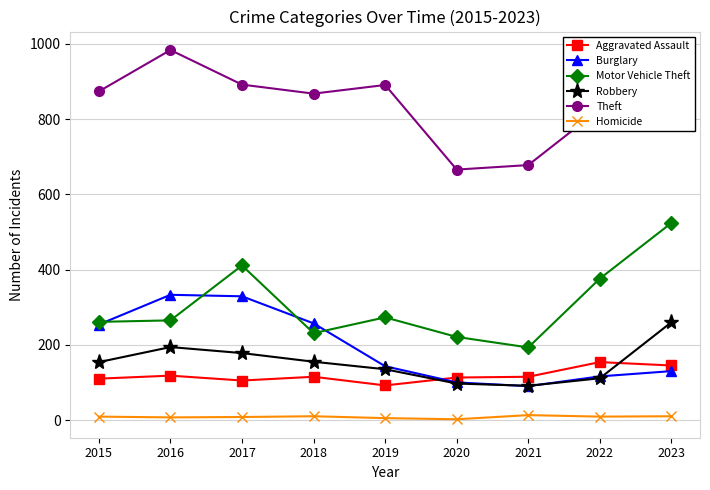

At which label is Theft closest to 825?

2022